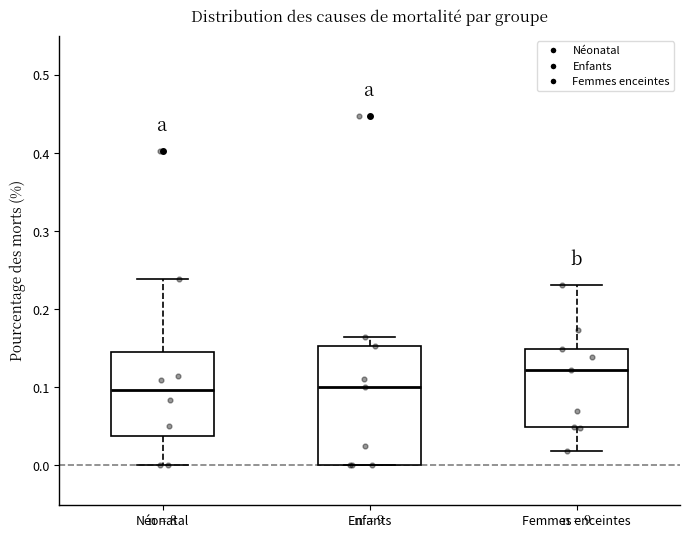

Reading left to right, transcribe this box plot: for each box, give where its median line is, the range the box spans, and where its two whiskers end, as read against the y-axis. The values are not printed on the chart, so give them approximately, as read against the axis.

Néonatal: median 0.10, box 0.04 to 0.15, whiskers 0.00 to 0.24
Enfants: median 0.10, box 0.00 to 0.15, whiskers 0.00 to 0.16
Femmes enceintes: median 0.12, box 0.05 to 0.15, whiskers 0.02 to 0.23